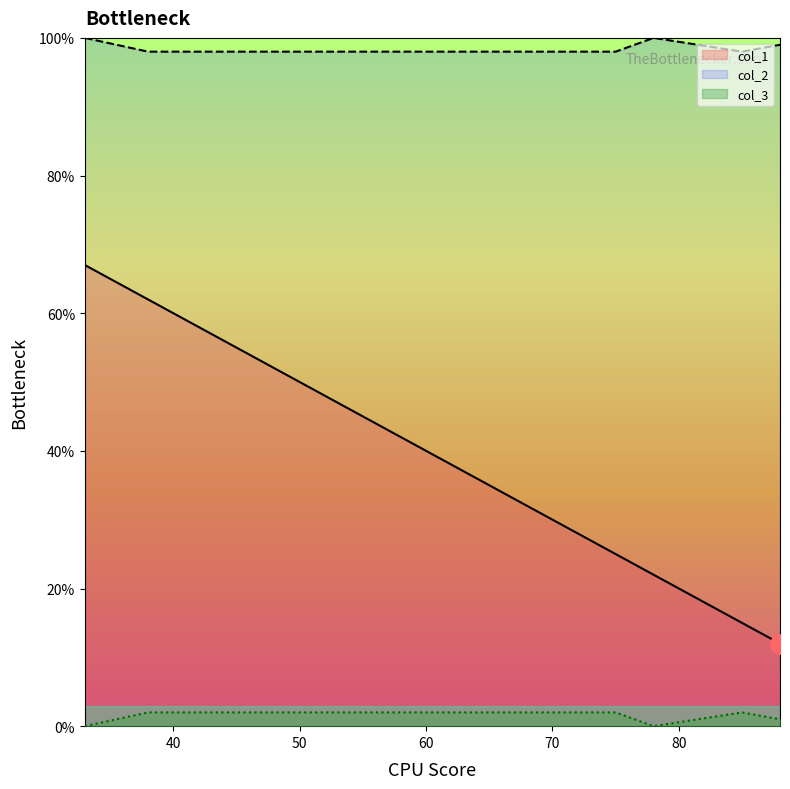

What is the difference between the maximum and minimum values in the col_1 series?

55